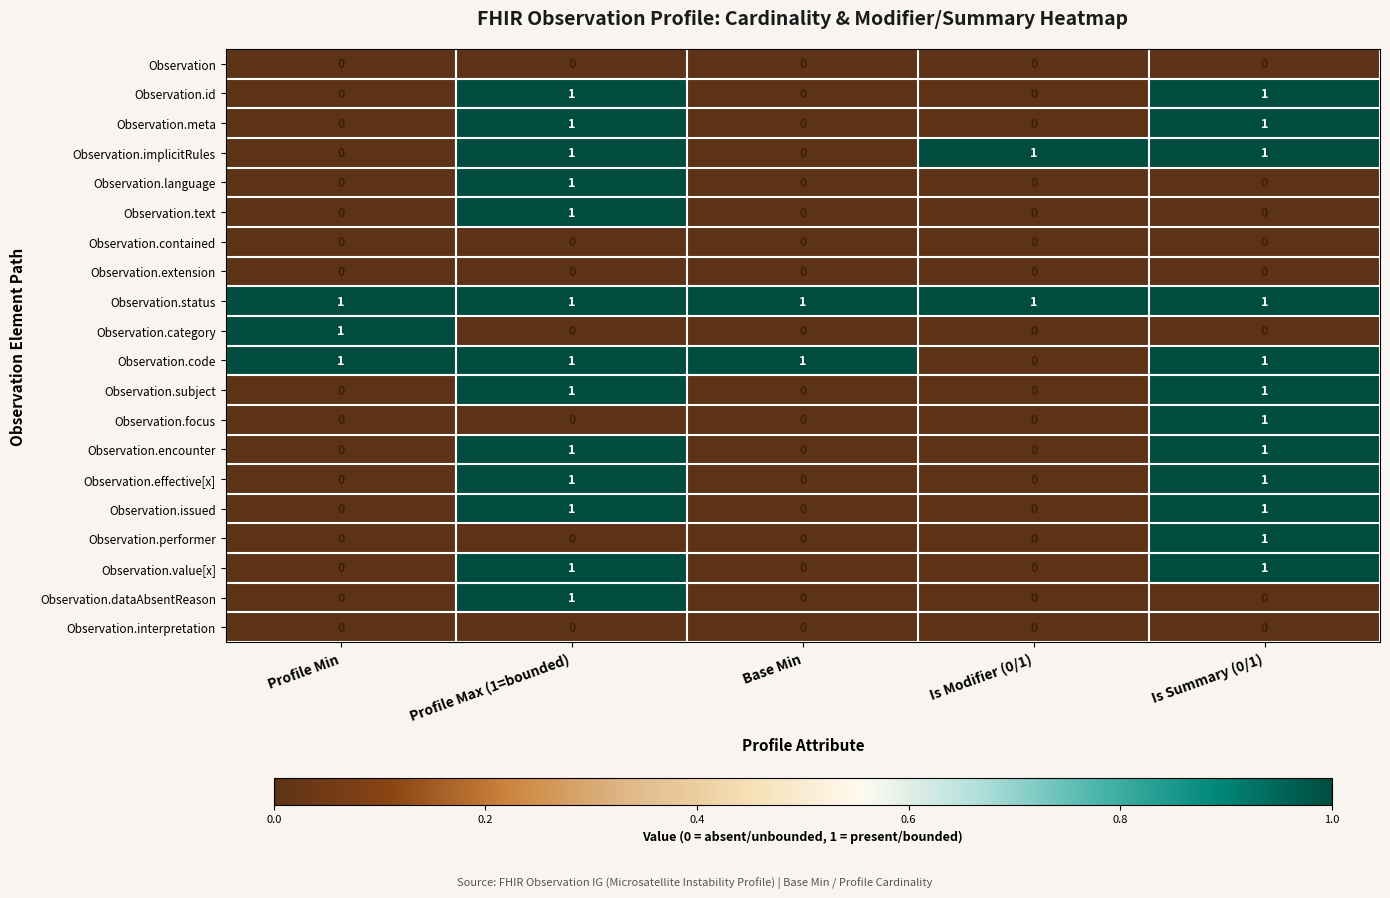

The Observation.focus series shows 0 at Profile Min. True or false?

True